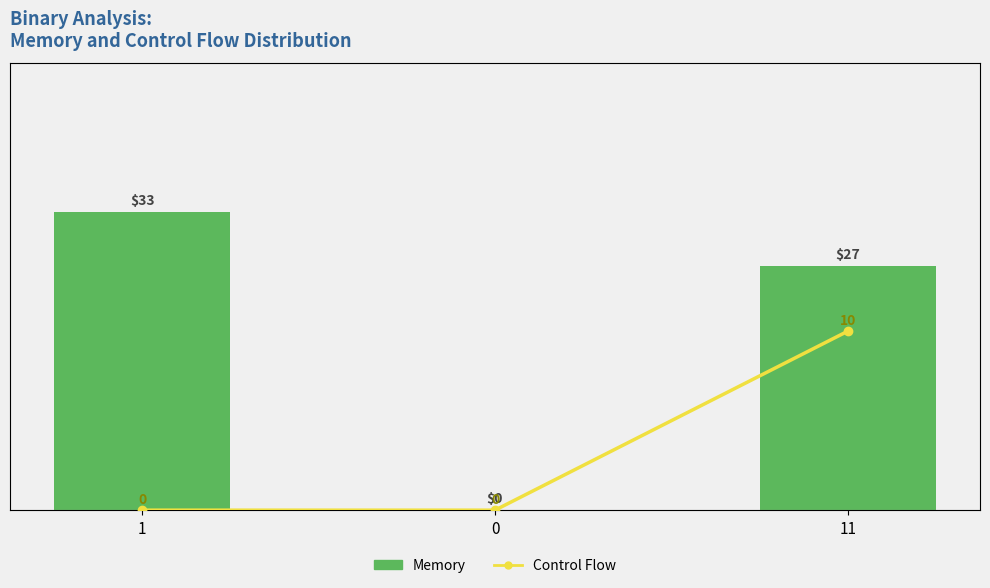

Are the bars grouped side by side (vs. stacked)?

Yes